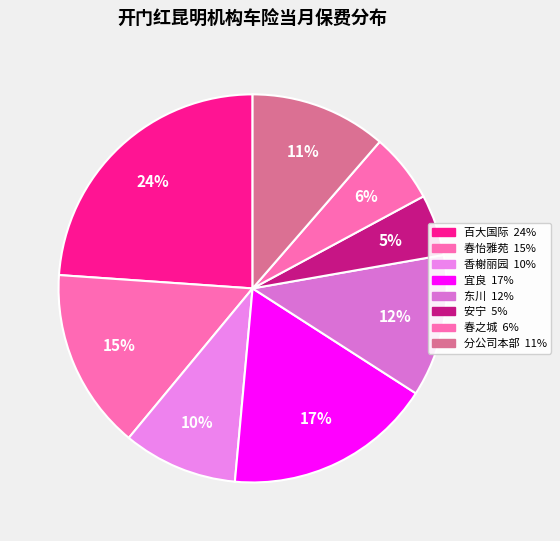

Combined, what portion of the pie is 春之城 and 安宁?

10.9%